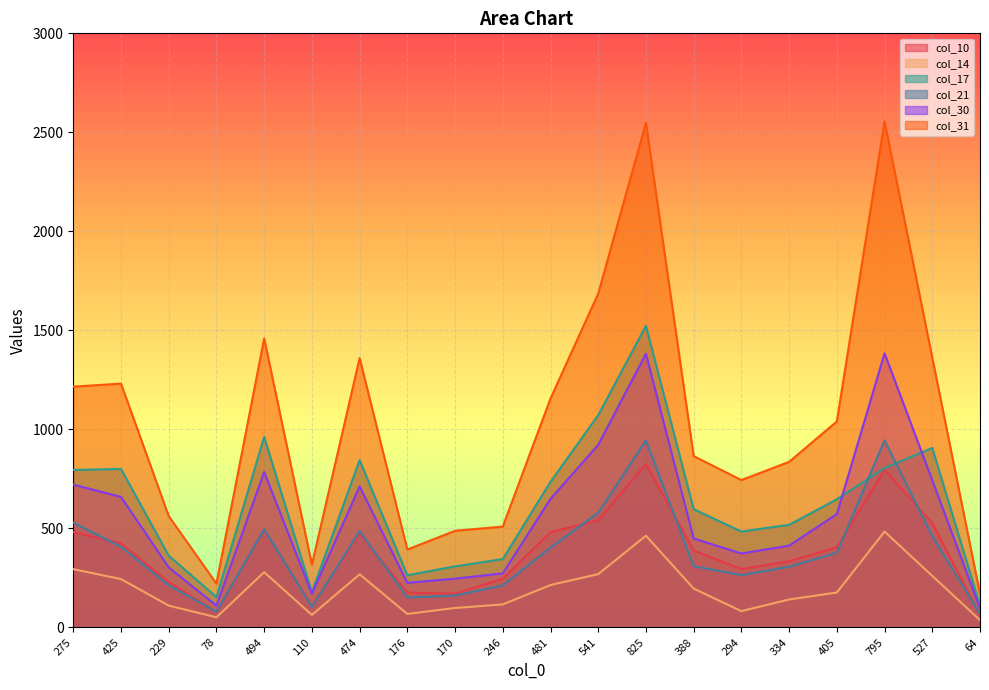

What is the difference between the second highest and minimum values in the col_30 series?

1286